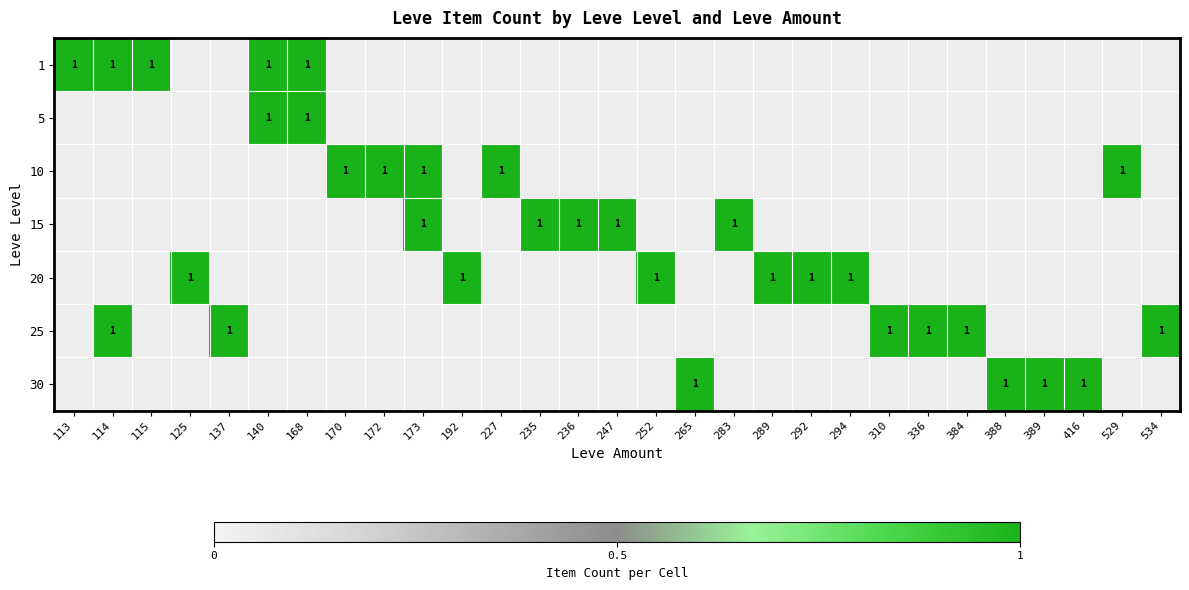

Which series has the widest spread of values?

5